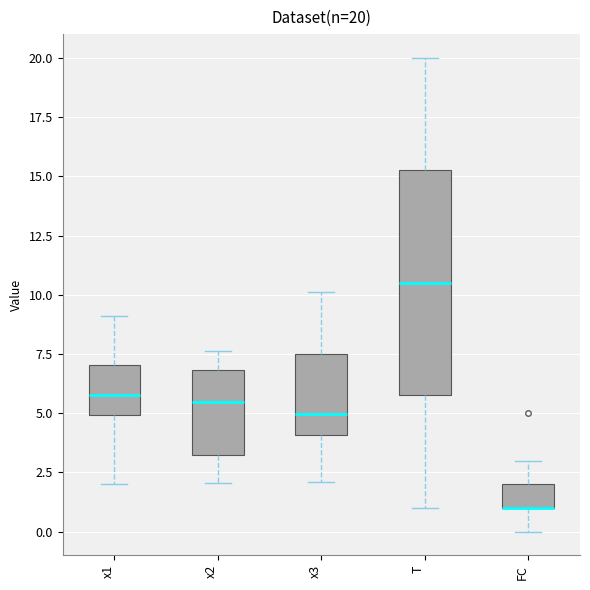

Which box is the tallest, from its lower edge to its upper edge?

T